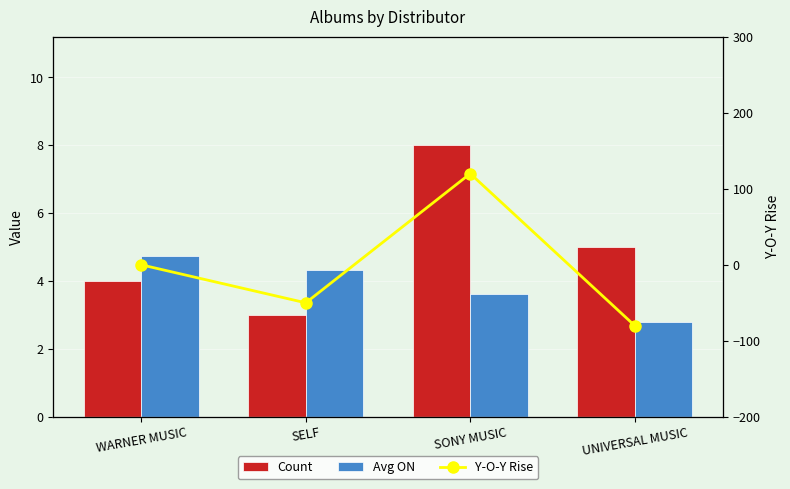

What is the sum of the Count values at WARNER MUSIC and SONY MUSIC?

12.0